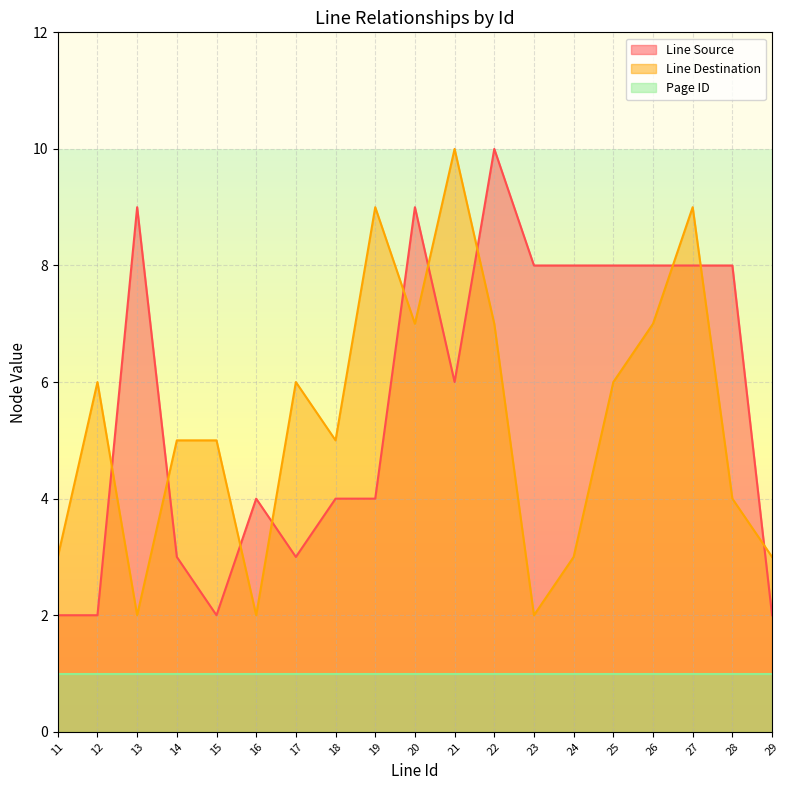

Between 20 and 22, which is larger?

22